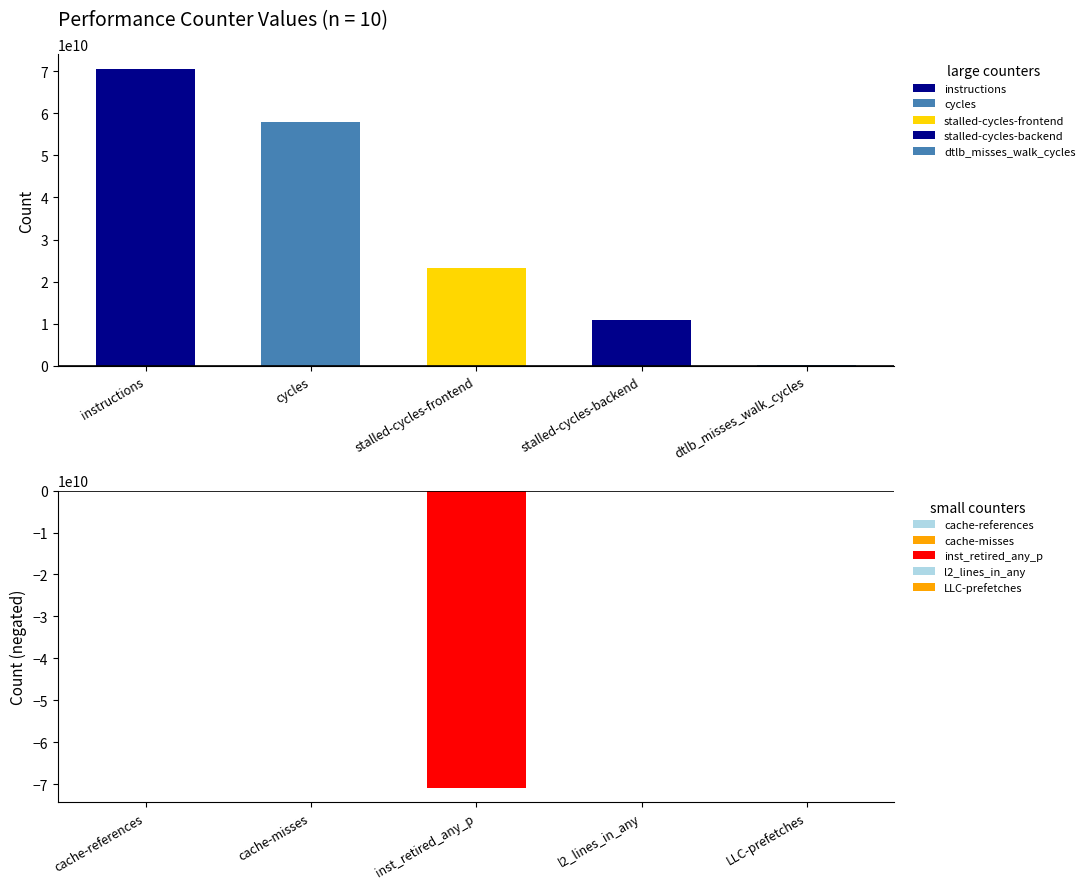

Reading right to left, extract all data points from this chart.

LLC-prefetches=55192468	l2_lines_in_any=185258140	inst_retired_any_p=70802432757	dtlb_misses_walk_cycles=169591303	stalled-cycles-backend=11010186637	stalled-cycles-frontend=23314147220	cycles=57933210541	instructions=70506141407	cache-misses=49673538	cache-references=128618126